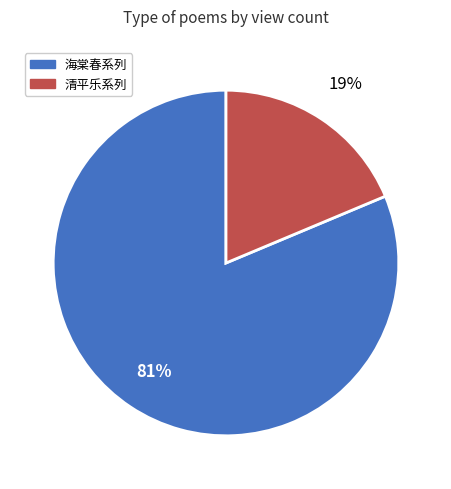

Is there a majority slice in this chart?

Yes